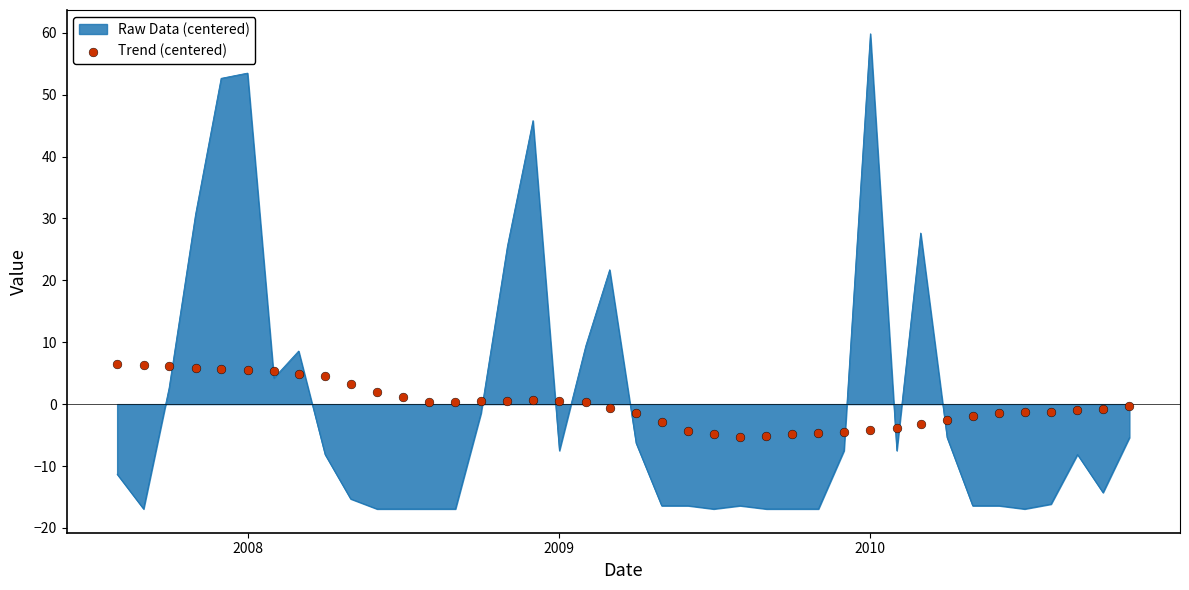

What is the highest value of the Raw Data (centered) series?

59.8